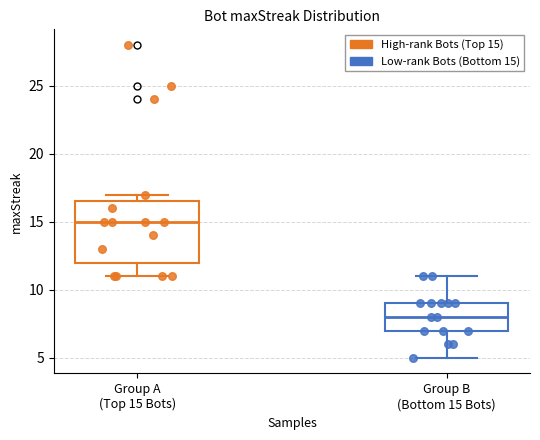

Reading left to right, read every box against the y-axis: the position of its median line, the range the box covers, and the ends of its whiskers. The values are not printed on the chart, so give them approximately, as read against the axis.

Group A (Top 15 Bots): median 15.0, box 12.0 to 16.5, whiskers 11.0 to 17.0
Group B (Bottom 15 Bots): median 8.0, box 7.0 to 9.0, whiskers 5.0 to 11.0